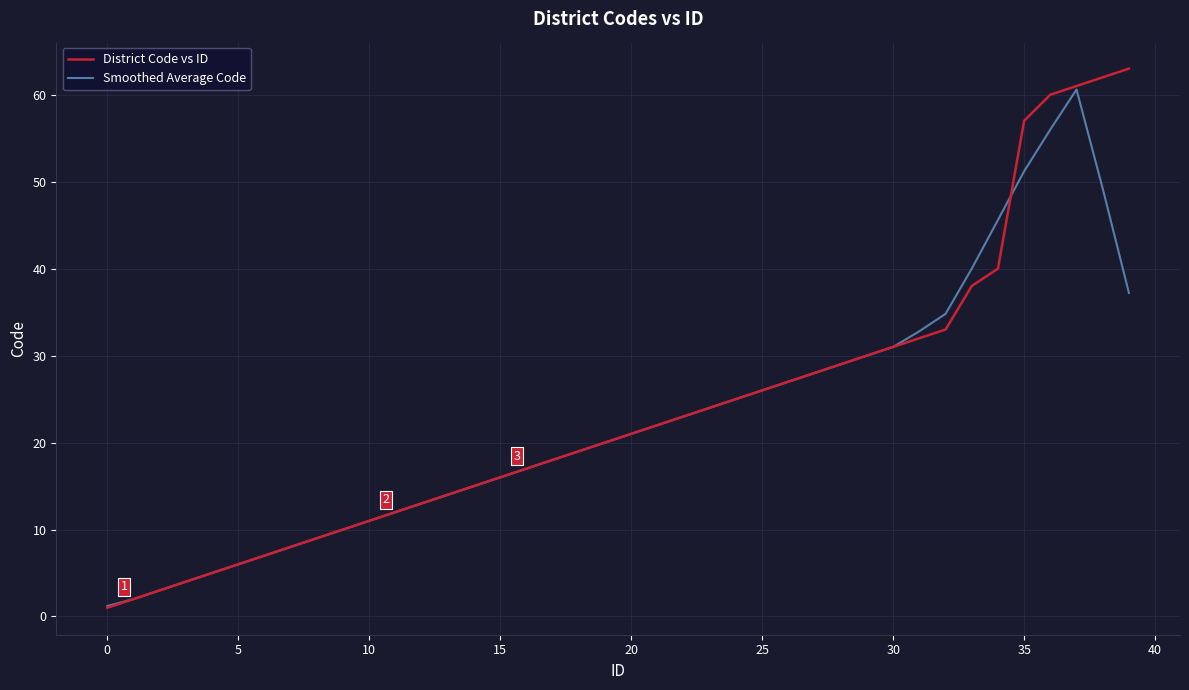

What is the highest value of the Smoothed Average Code series?

60.6